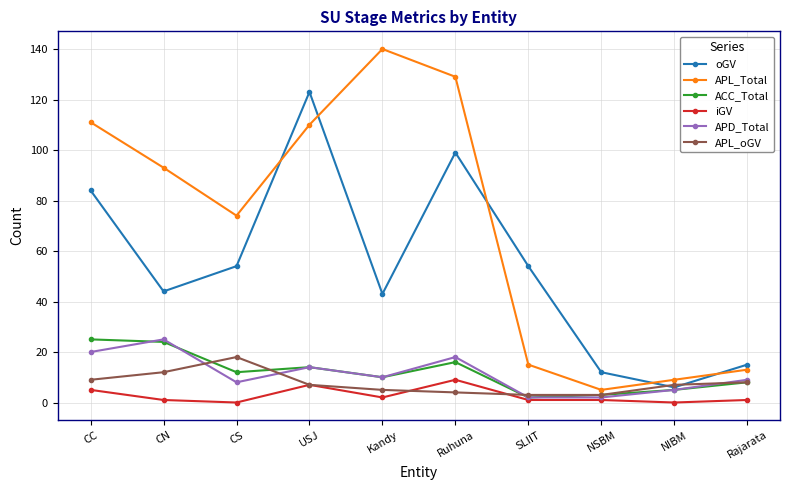

Where is the first local maximum for oGV?

USJ